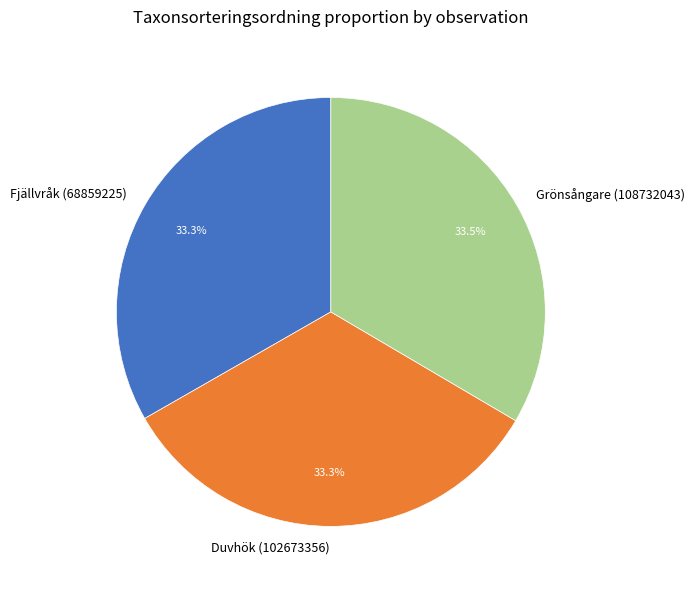

Is Duvhök (102673356) the majority of the pie?

No